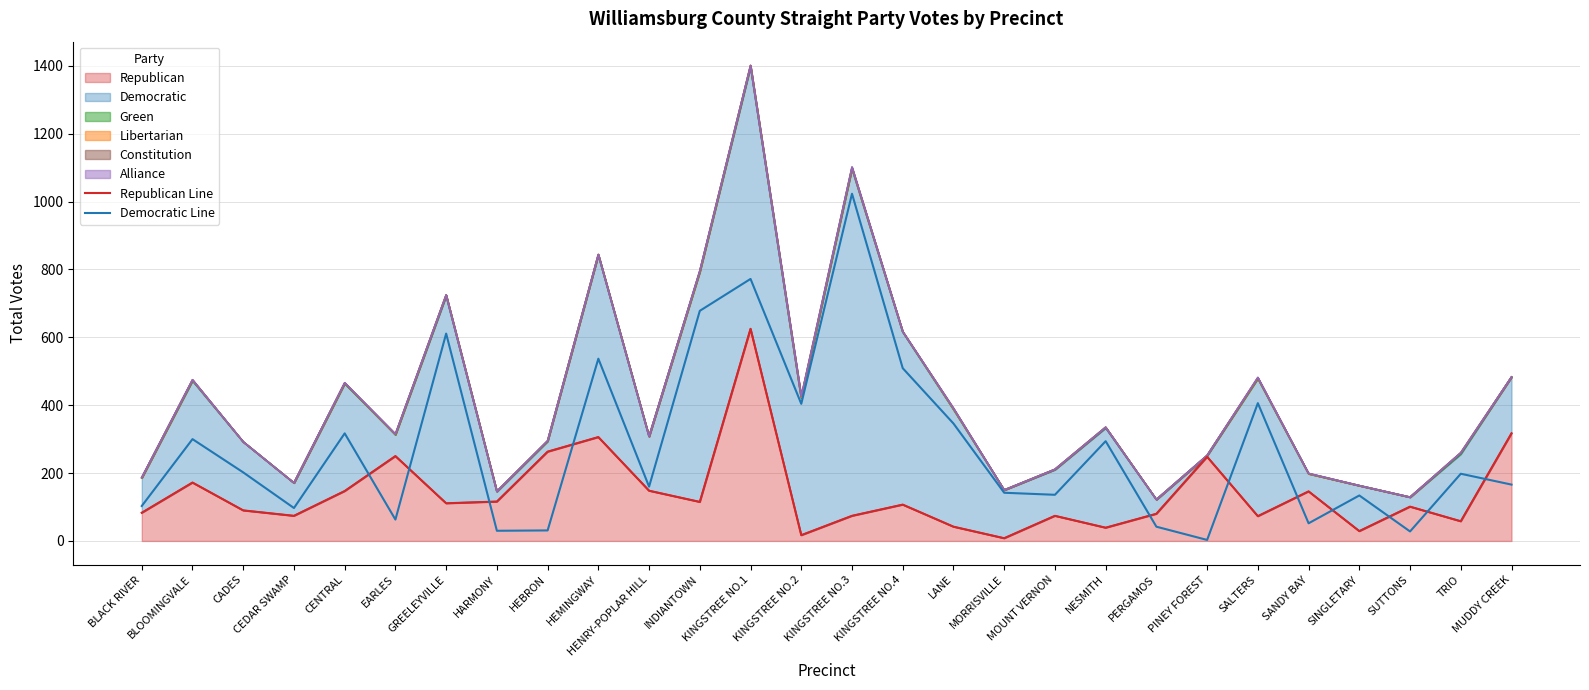

In Democratic Line, how many points are lower than both neighbors (excluding endpoints)?

9